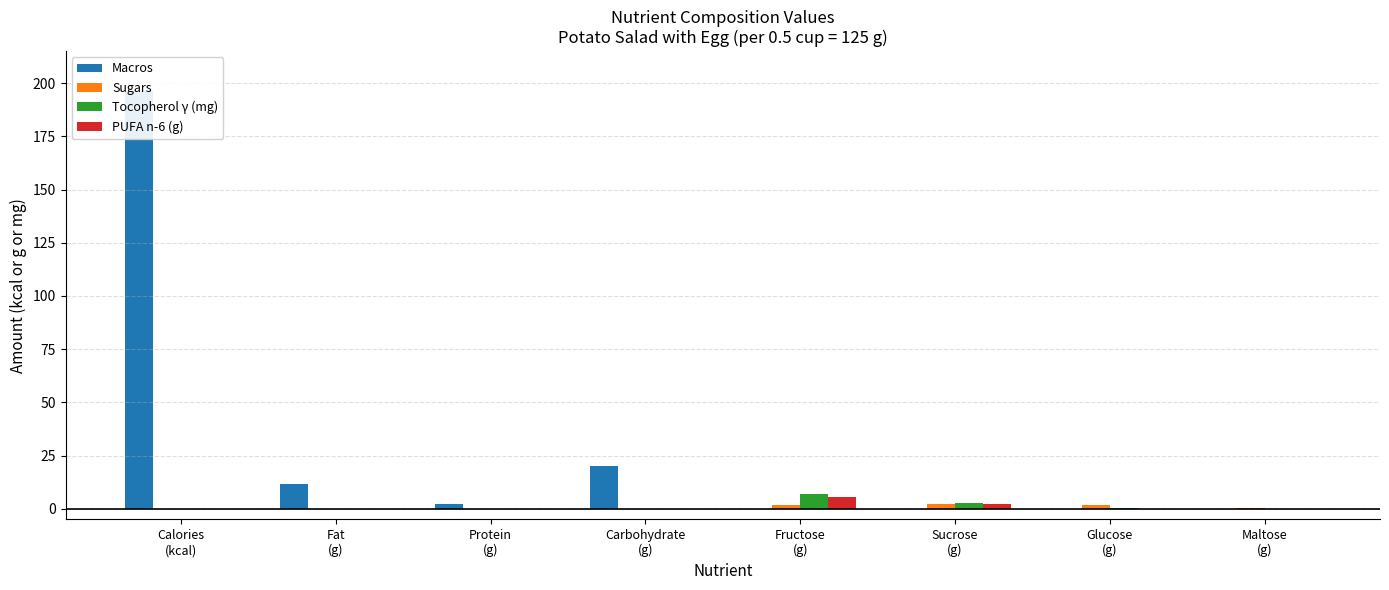

How many distinct data groups are displayed?

4